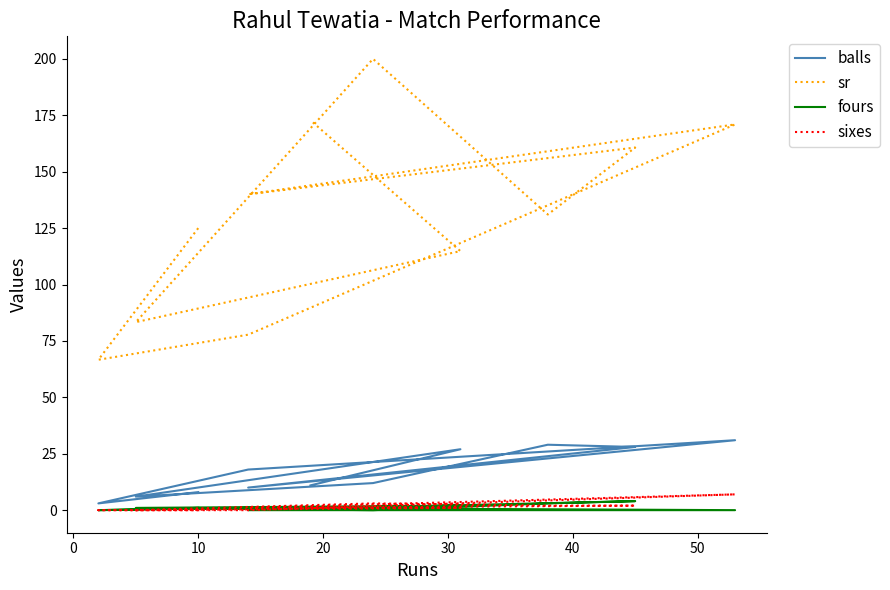

What is the difference between the sr values at 20 and 10?

93.2